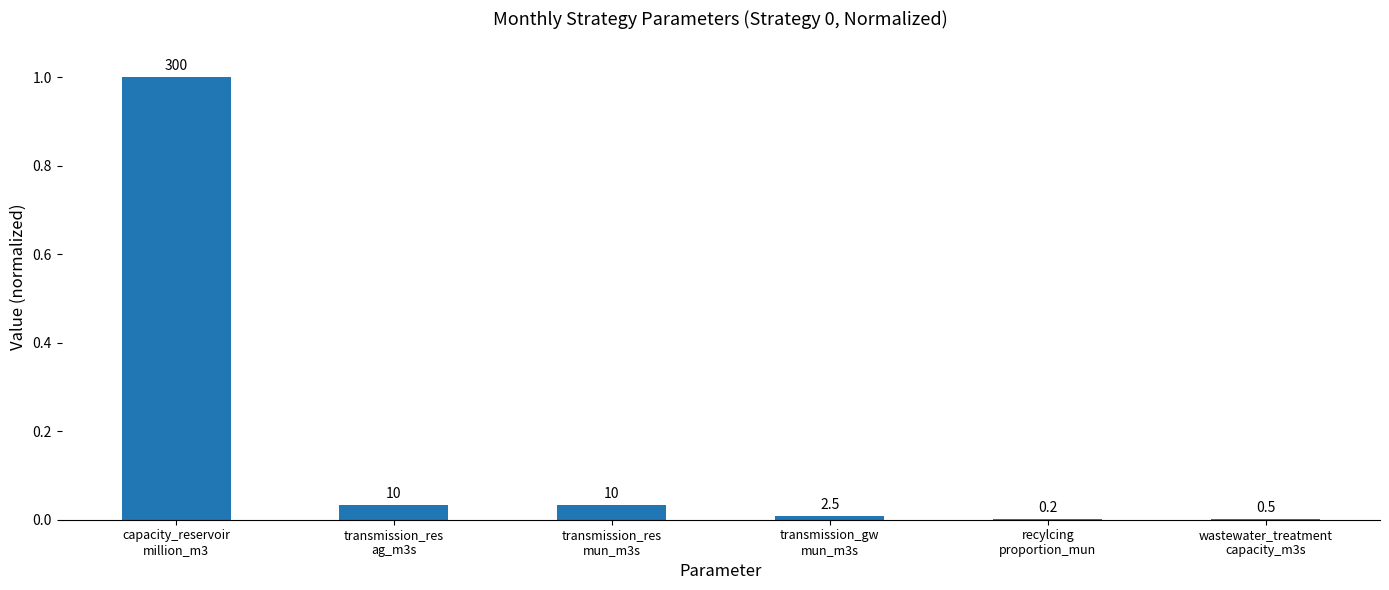

The value at wastewater_treatment
capacity_m3s is 0.0. True or false?

False